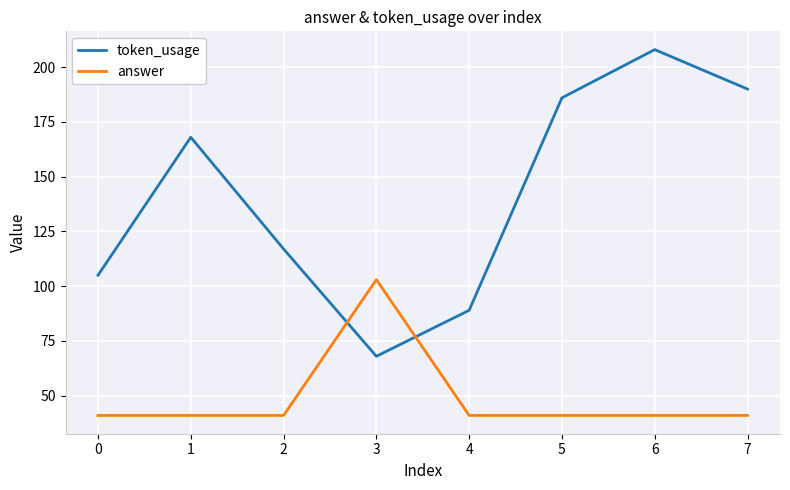

Where do token_usage and answer first cross each other?

2 and 3